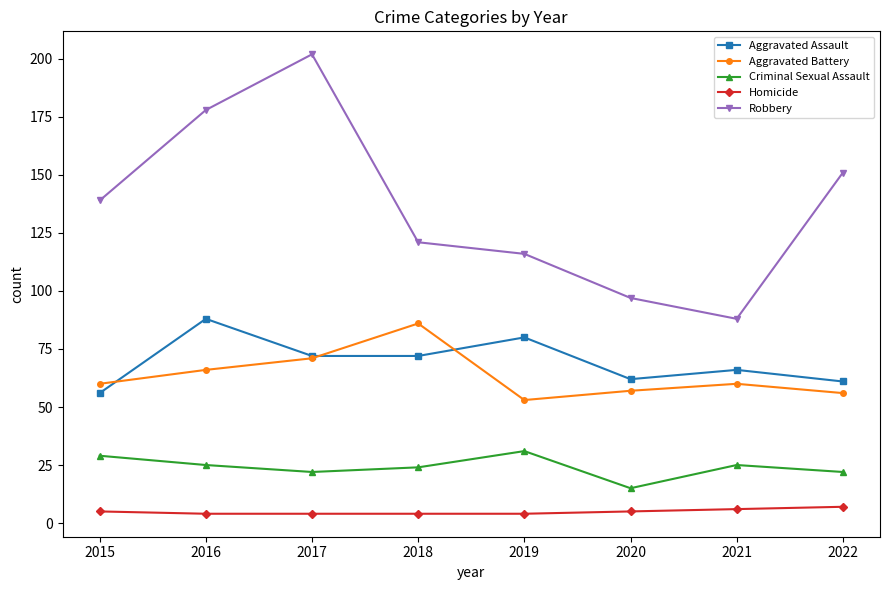

At which category is the sum across all series the highest?

2017